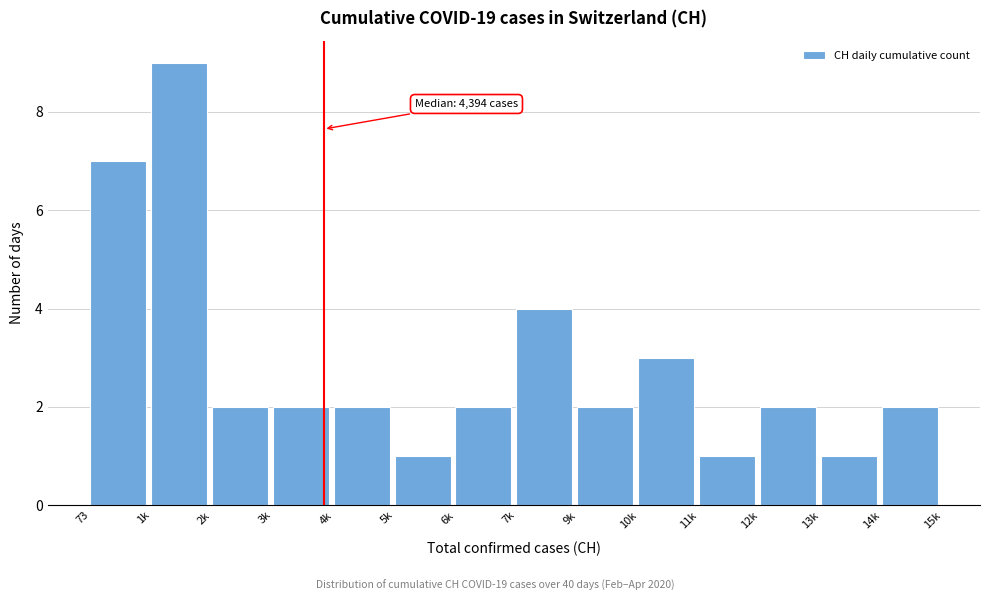

Reading left to right, extract all data points from this chart.

7	9	2	2	2	1	2	4	2	3	1	2	1	2